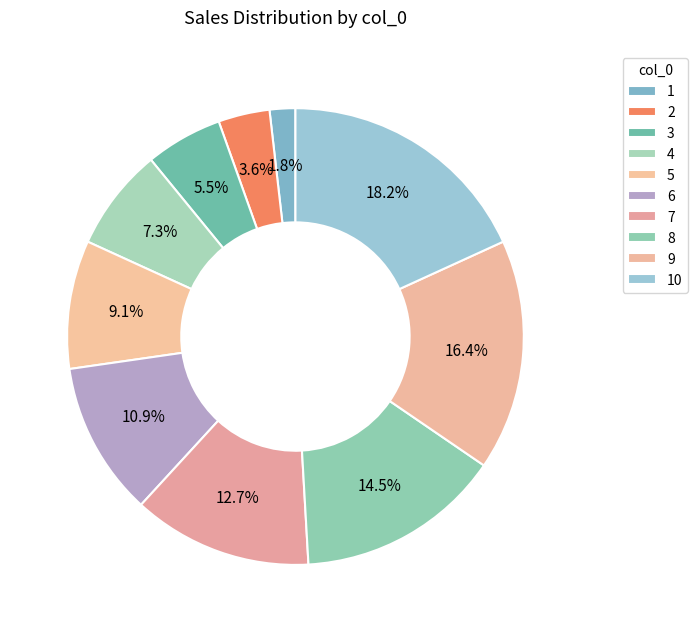

Combined, what portion of the pie is 7 and 9?

29.1%